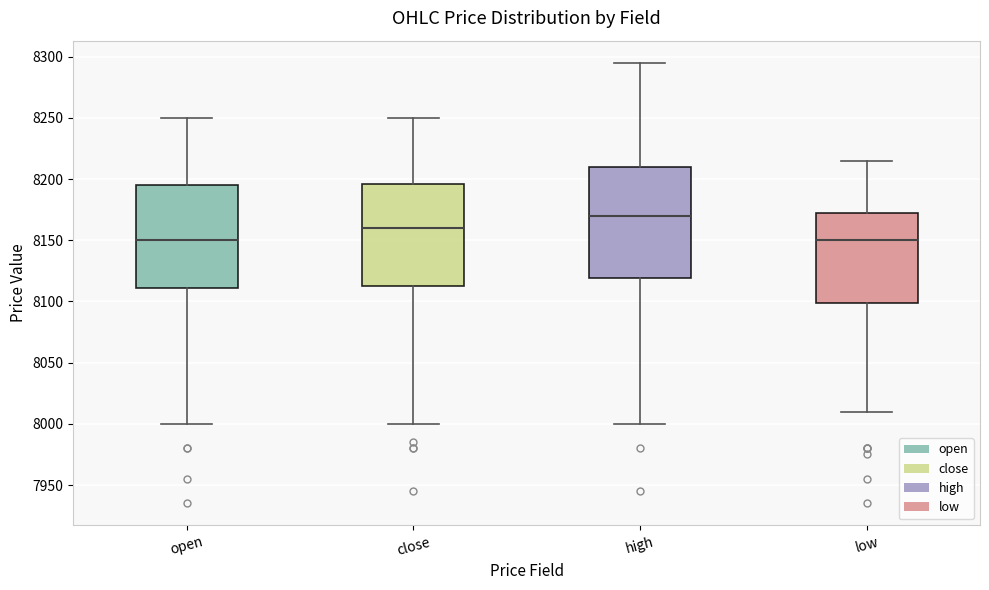

Where does the upper whisker of the box for close end on the y-axis? The values are not printed on the chart, so give them approximately, as read against the axis.

8250